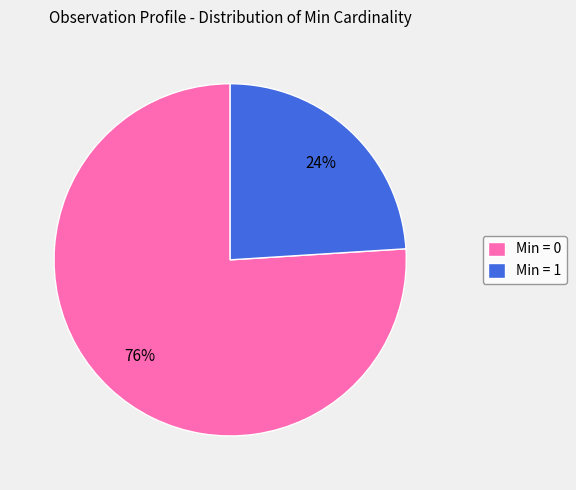

Count the number of slices in the pie.

2